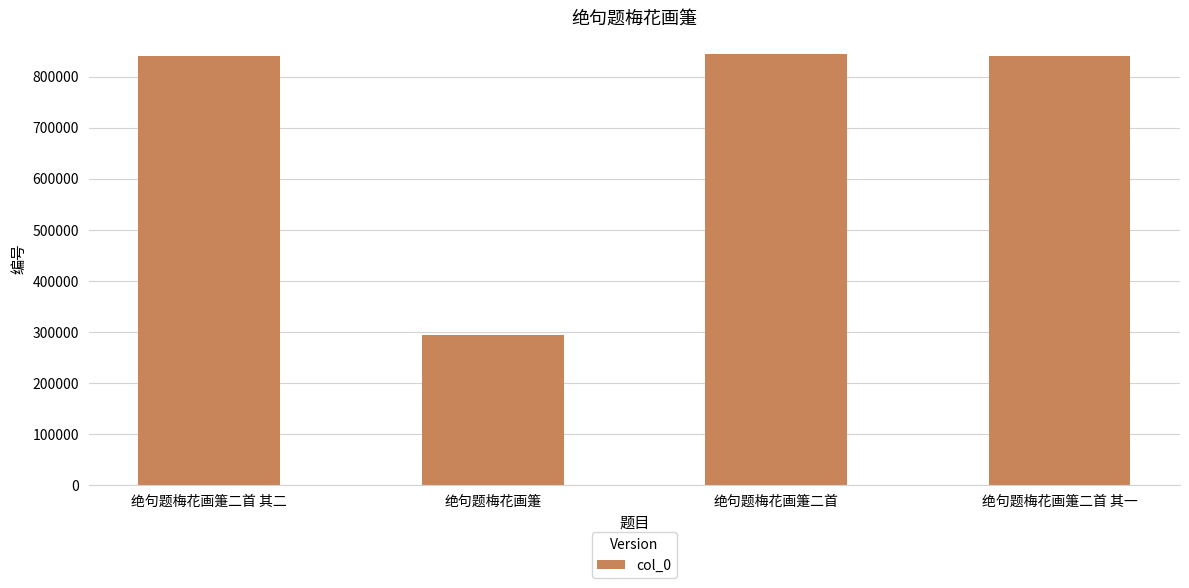

How many distinct data groups are displayed?

1